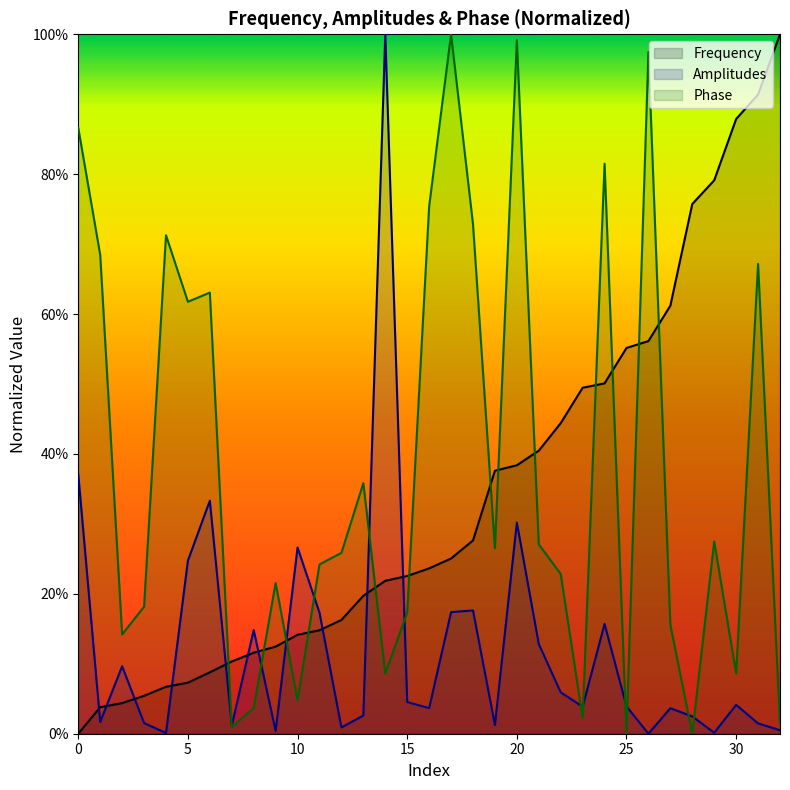

Reading left to right, list all the values displayed in this chart.

Frequency: 0=0.0	1=0.0	2=0.0	3=0.1	4=0.1	5=0.1	6=0.1	7=0.1	8=0.1	9=0.1	10=0.1	11=0.1	12=0.2	13=0.2	14=0.2	15=0.2	16=0.2	17=0.3	18=0.3	19=0.4	20=0.4	21=0.4	22=0.4	23=0.5	24=0.5	25=0.6	26=0.6	27=0.6	28=0.8	29=0.8	30=0.9	31=0.9	32=1.0
Amplitudes: 0=0.4	1=0.0	2=0.1	3=0.0	4=0.0	5=0.2	6=0.3	7=0.0	8=0.1	9=0.0	10=0.3	11=0.2	12=0.0	13=0.0	14=1.0	15=0.0	16=0.0	17=0.2	18=0.2	19=0.0	20=0.3	21=0.1	22=0.1	23=0.0	24=0.2	25=0.0	26=0.0	27=0.0	28=0.0	29=0.0	30=0.0	31=0.0	32=0.0
Phase: 0=0.9	1=0.7	2=0.1	3=0.2	4=0.7	5=0.6	6=0.6	7=0.0	8=0.0	9=0.2	10=0.0	11=0.2	12=0.3	13=0.4	14=0.1	15=0.2	16=0.8	17=1.0	18=0.7	19=0.3	20=1.0	21=0.3	22=0.2	23=0.0	24=0.8	25=0.0	26=1.0	27=0.2	28=0.0	29=0.3	30=0.1	31=0.7	32=0.0